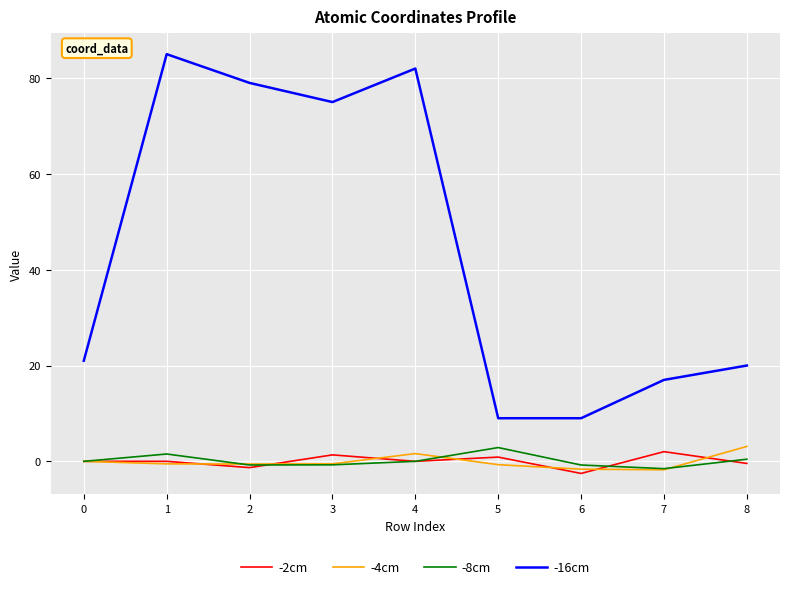

What is the maximum value for -4cm?

3.1